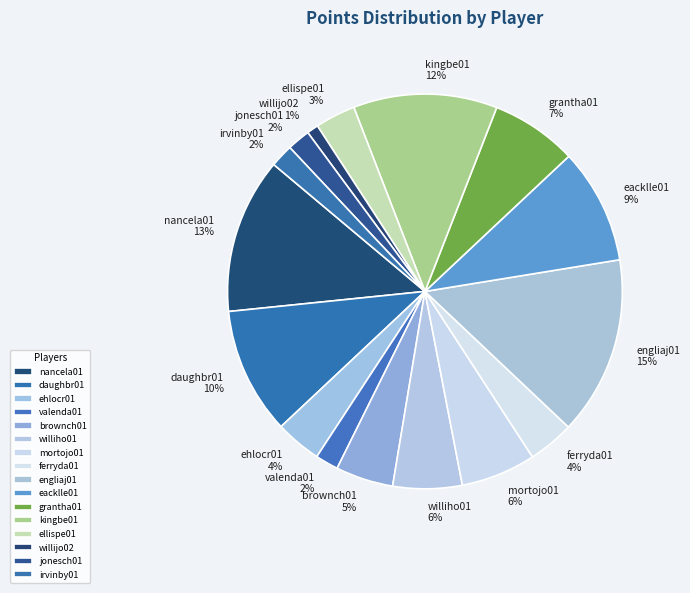

True or false: brownch01 accounts for 18% of the total.

False